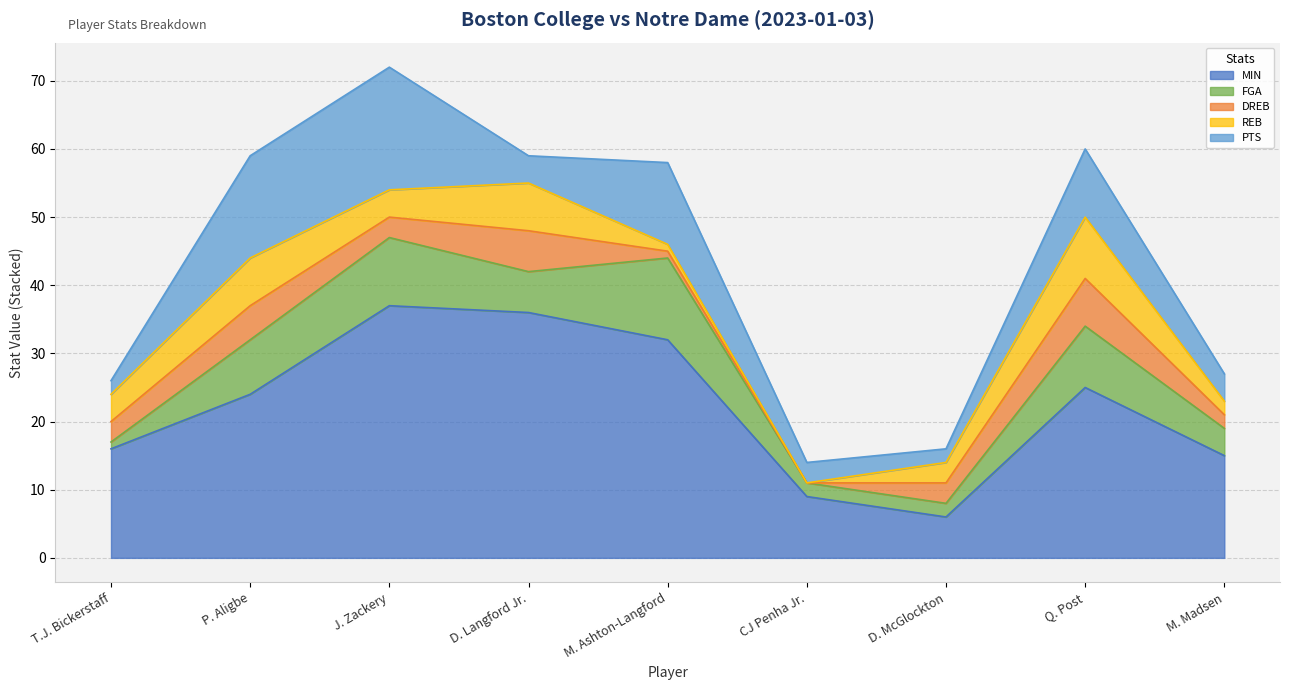

Reading right to left, list all the values displayed in this chart.

MIN: 15	25	6	9	32	36	37	24	16
FGA: 4	9	2	2	12	6	10	8	1
DREB: 2	7	3	0	1	6	3	5	3
REB: 2	9	3	0	1	7	4	7	4
PTS: 4	10	2	3	12	4	18	15	2